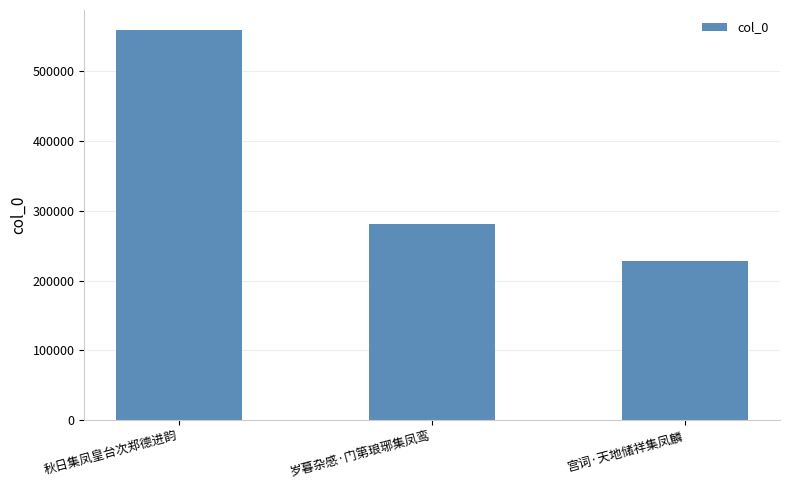

List the labels in order of value, largest first.

秋日集凤皇台次郑德进韵, 岁暮杂感·门第琅琊集凤鸾, 宫词·天地储祥集凤麟